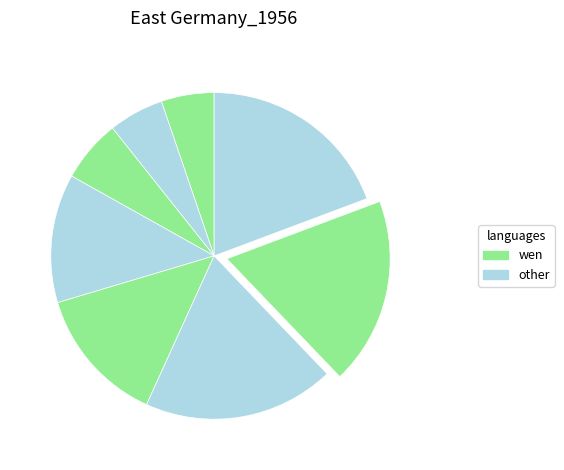

To the nearest percent, what is the difference between the largest and smallest slice percentages?

14%